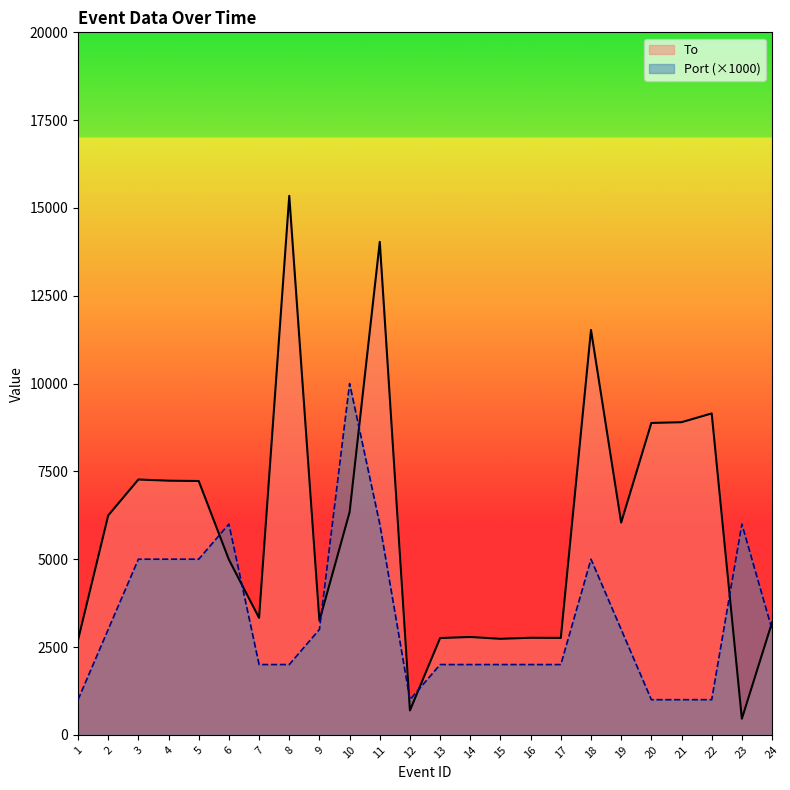

True or false: To has a value of 7423 at 18.

False